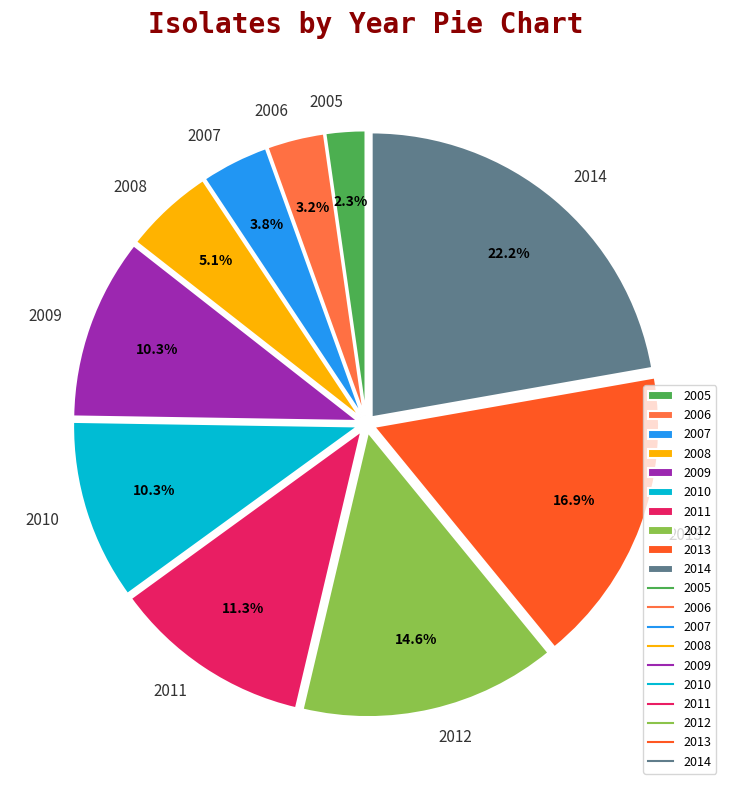

Approximately how many times larger is the value at 2013 compared to 2011?

1.5